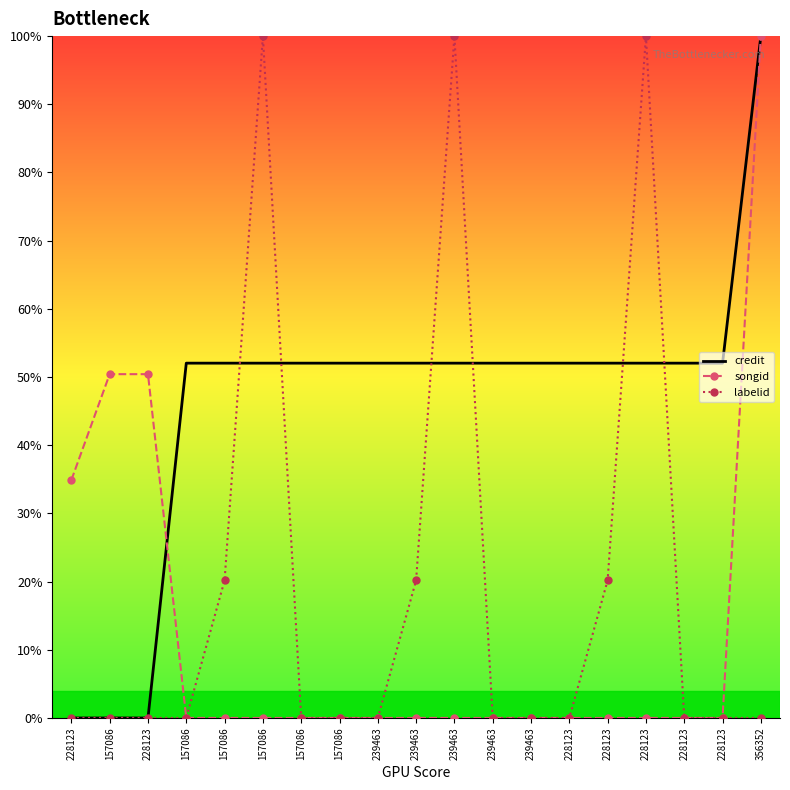

At how many categories does at least one series exceed 42?

18